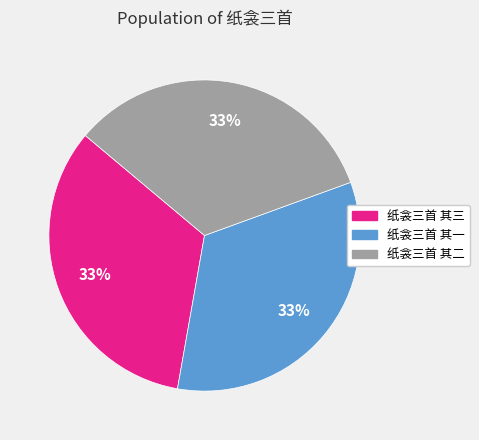

To the nearest percent, what is the average slice percentage?

33%